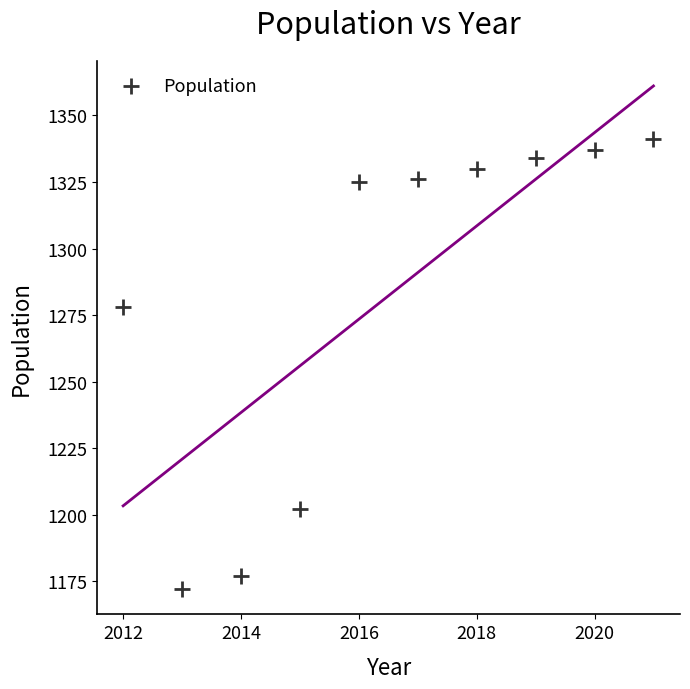

What Y value in the scatter plot is closest to 1256?

1278